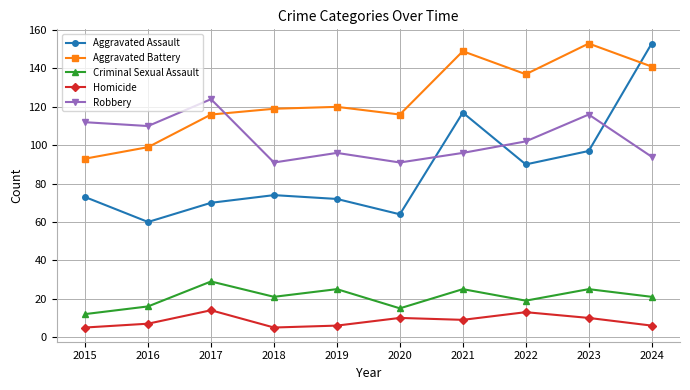

Between which two adjacent categories do Robbery and Aggravated Battery first intersect?

2017 and 2018